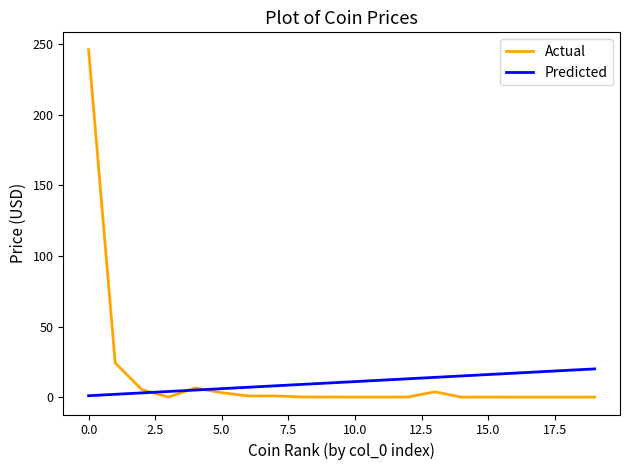

Which series has the widest spread of values?

Actual